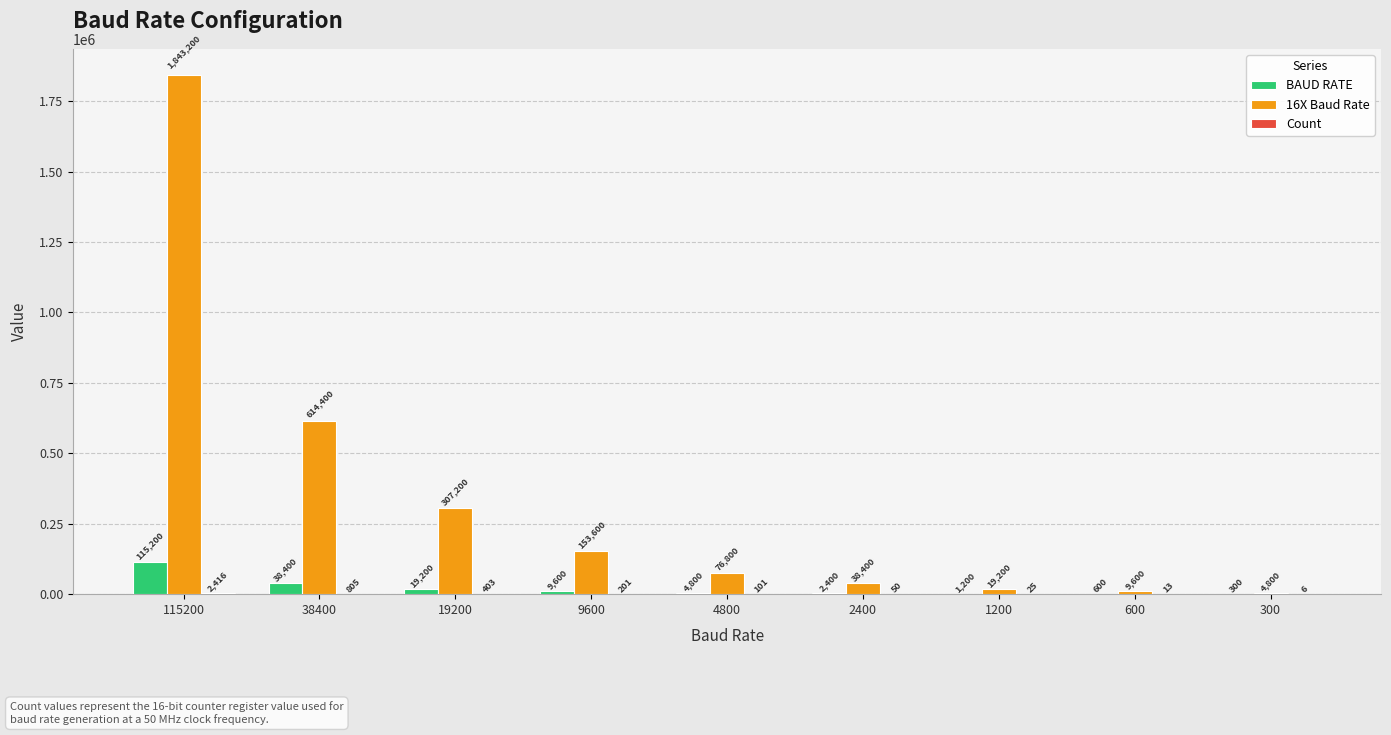

Which series changed the most between 38400 and 4800?

16X Baud Rate